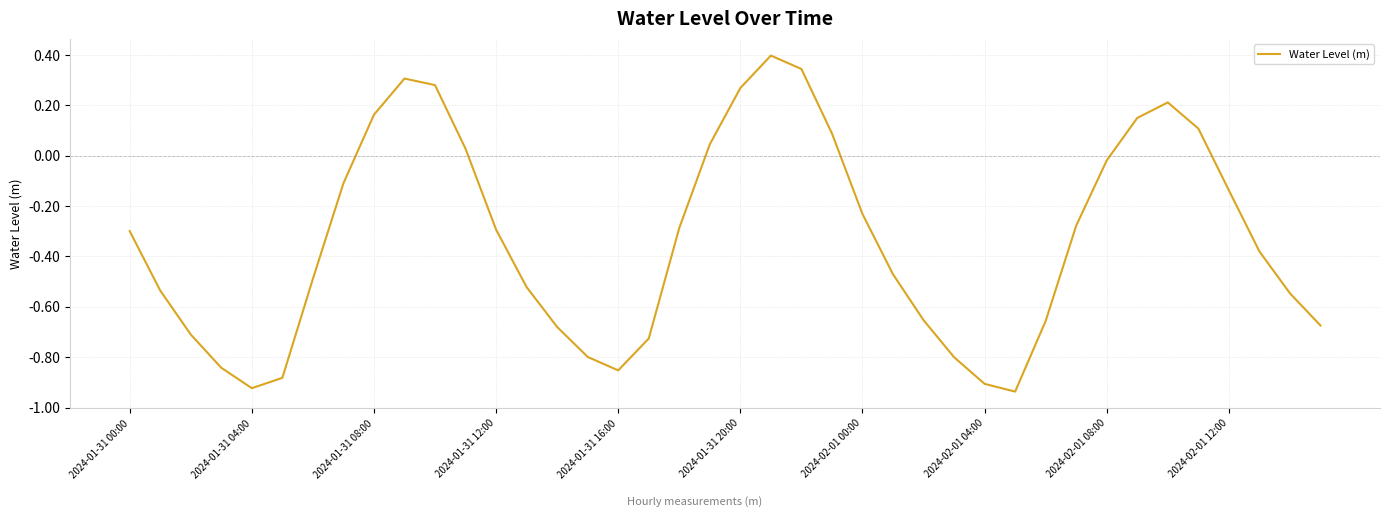

What is the difference between the maximum and minimum values?

1.3